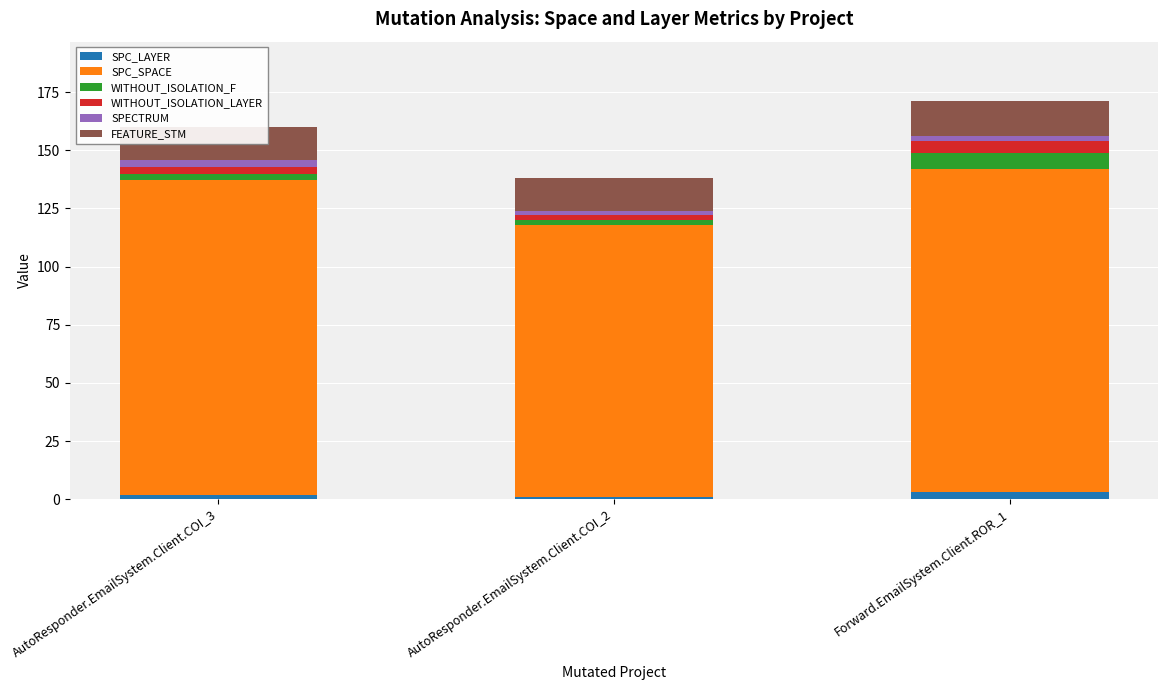

Is it true that SPECTRUM equals 3 at AutoResponder.EmailSystem.Client.COI_3?

True